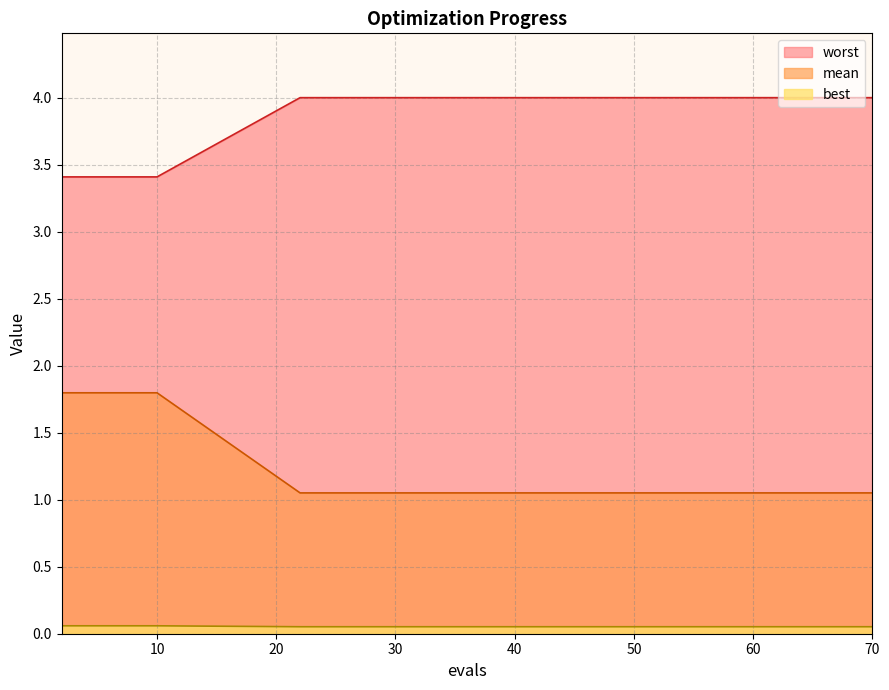

List the series in order of their overall mean, highest first.

worst, mean, best